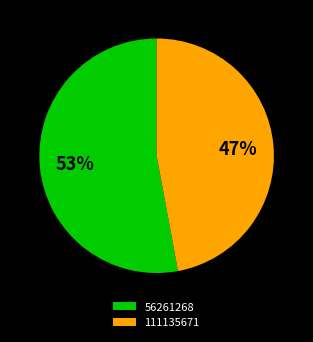

Between 111135671 and 56261268, which is larger?

56261268